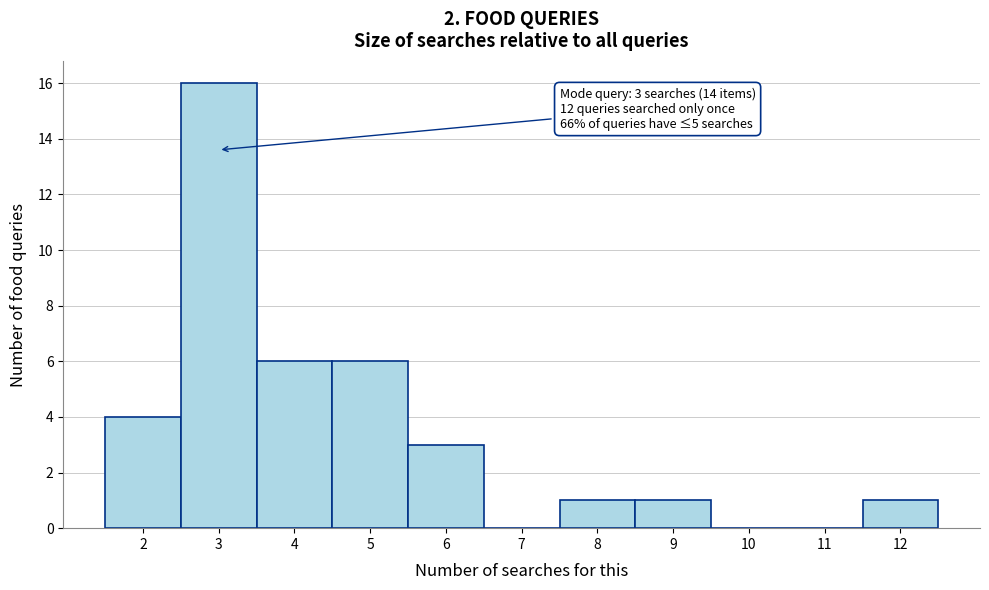

Which range on the x-axis has the tallest bar?

2.5 to 3.5